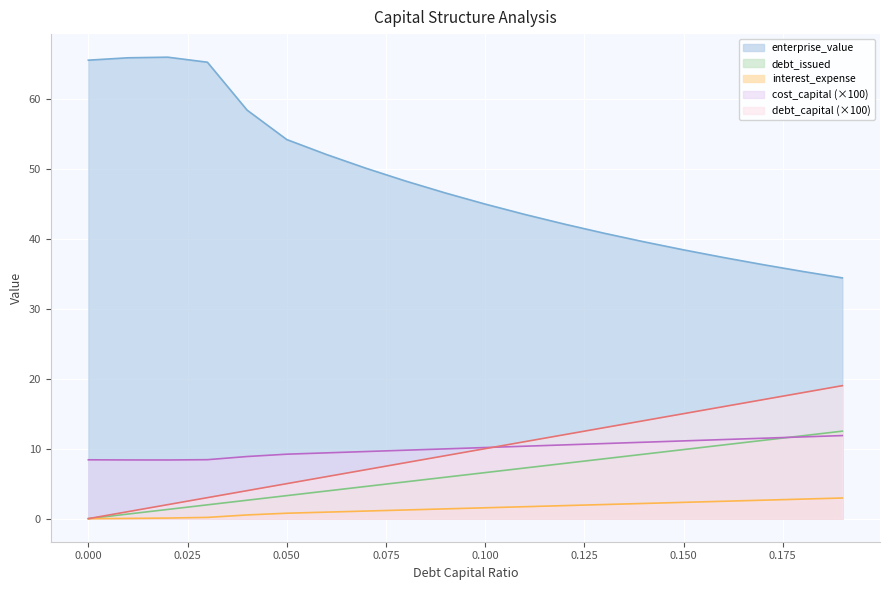

Reading left to right, extract all data points from this chart.

debt_capital: 0.0=0.0	0.01=0.7	0.02=1.3	0.03=2.0	0.04=2.6	0.05=3.3	0.06=3.9	0.07=4.6	0.08=5.3	0.09=5.9	0.1=6.6	0.11=7.2	0.12=7.9	0.13=8.6	0.14=9.2	0.15=9.9	0.16=10.5	0.17=11.2	0.18=11.8	0.19=12.5
cost_capital: 0.0=8.4	0.01=8.4	0.02=8.4	0.03=8.4	0.04=8.9	0.05=9.2	0.06=9.4	0.07=9.6	0.08=9.8	0.09=10.0	0.1=10.2	0.11=10.3	0.12=10.5	0.13=10.7	0.14=10.9	0.15=11.1	0.16=11.3	0.17=11.5	0.18=11.7	0.19=11.9
enterprise_value: 0.0=65.5	0.01=65.9	0.02=65.9	0.03=65.2	0.04=58.4	0.05=54.2	0.06=52.0	0.07=50.1	0.08=48.2	0.09=46.5	0.1=44.9	0.11=43.5	0.12=42.1	0.13=40.8	0.14=39.6	0.15=38.4	0.16=37.3	0.17=36.3	0.18=35.3	0.19=34.4
debt_issued: 0.0=0.0	0.01=1.0	0.02=2.0	0.03=3.0	0.04=4.0	0.05=5.0	0.06=6.0	0.07=7.0	0.08=8.0	0.09=9.0	0.1=10.0	0.11=11.0	0.12=12.0	0.13=13.0	0.14=14.0	0.15=15.0	0.16=16.0	0.17=17.0	0.18=18.0	0.19=19.0
interest_expense: 0.0=0.0	0.01=0.0	0.02=0.1	0.03=0.2	0.04=0.5	0.05=0.8	0.06=0.9	0.07=1.1	0.08=1.2	0.09=1.4	0.1=1.6	0.11=1.7	0.12=1.9	0.13=2.0	0.14=2.2	0.15=2.3	0.16=2.5	0.17=2.6	0.18=2.8	0.19=2.9